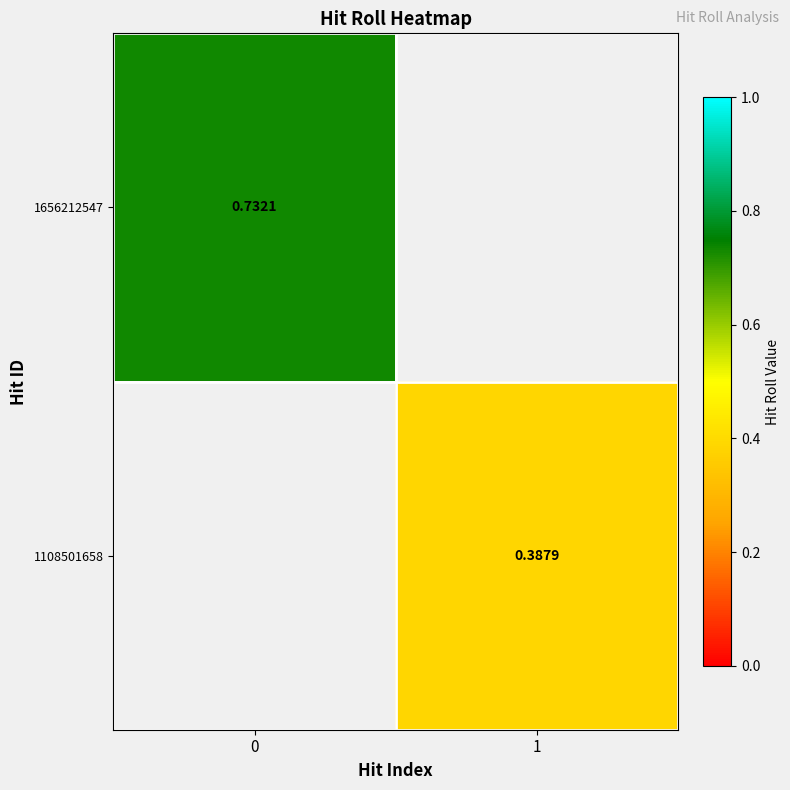

Is the value of 1108501658 at 1 greater than the value of 1656212547 at 0?

No